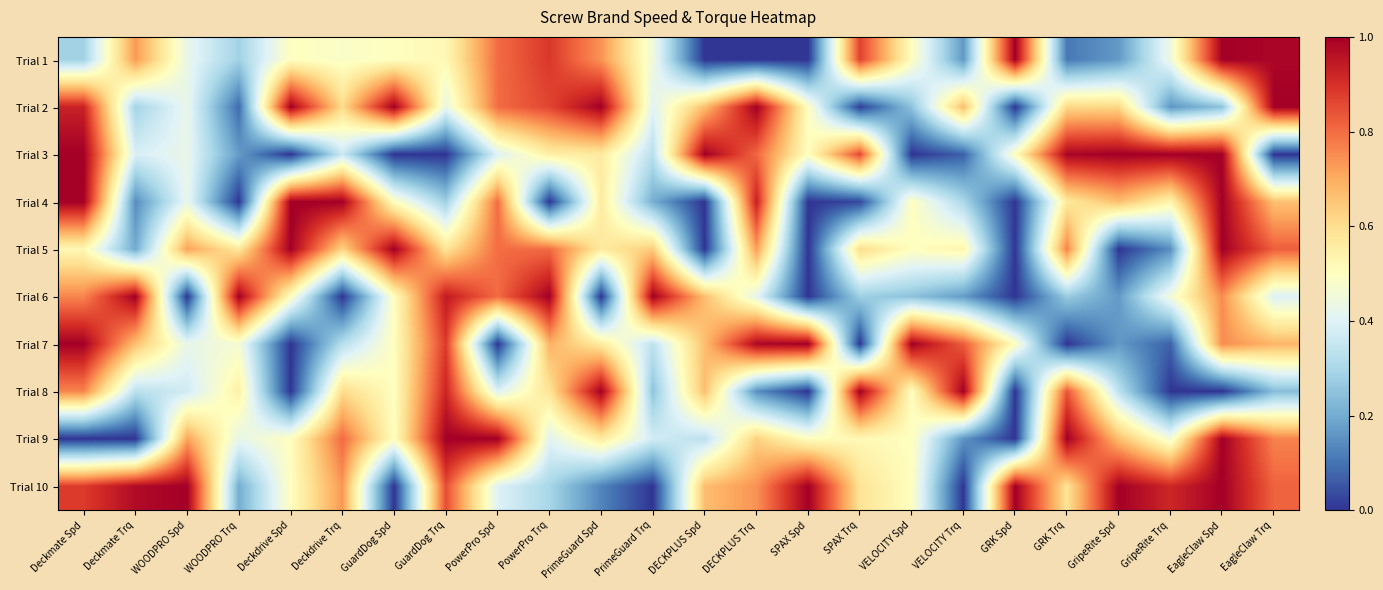

At which category is the sum across all series the highest?

EagleClaw Spd